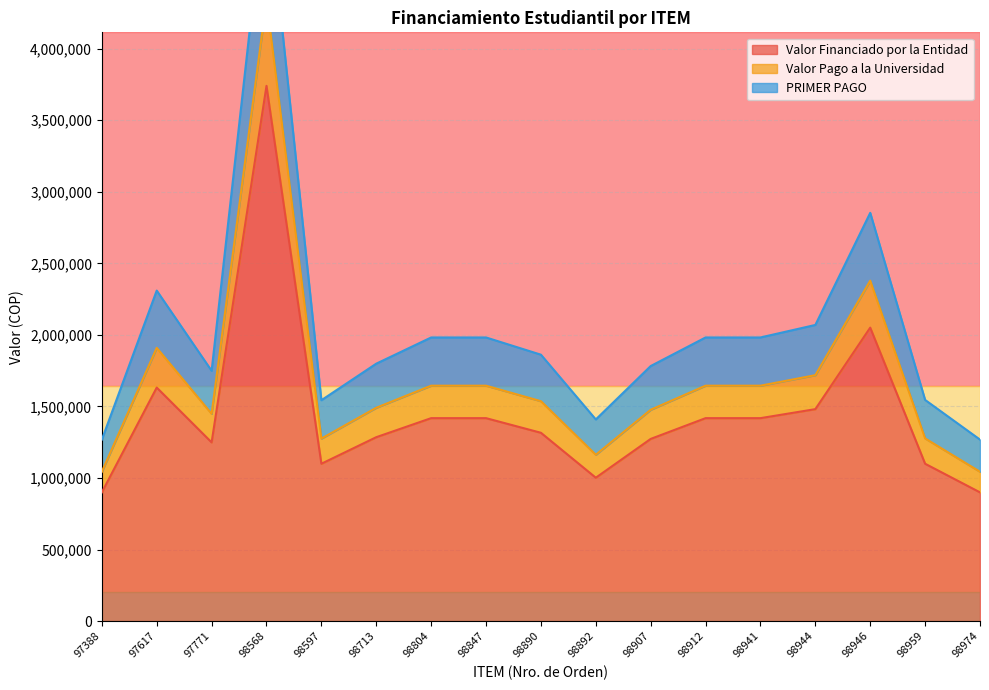

The value of Valor Financiado por la Entidad at 98912 is 1418000. True or false?

True